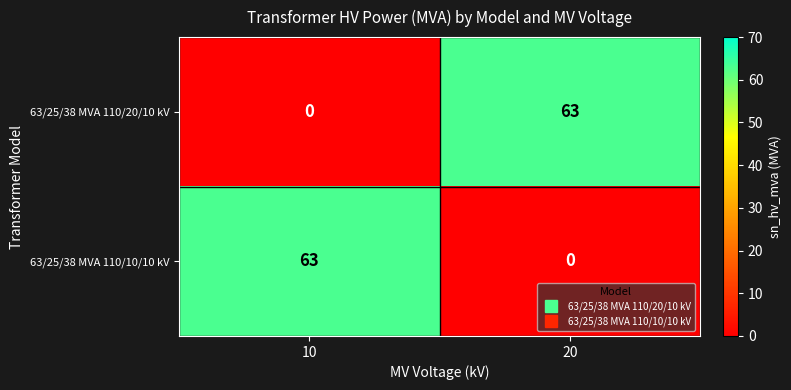

True or false: 63/25/38 MVA 110/10/10 kV has a value of 63 at 10.

True